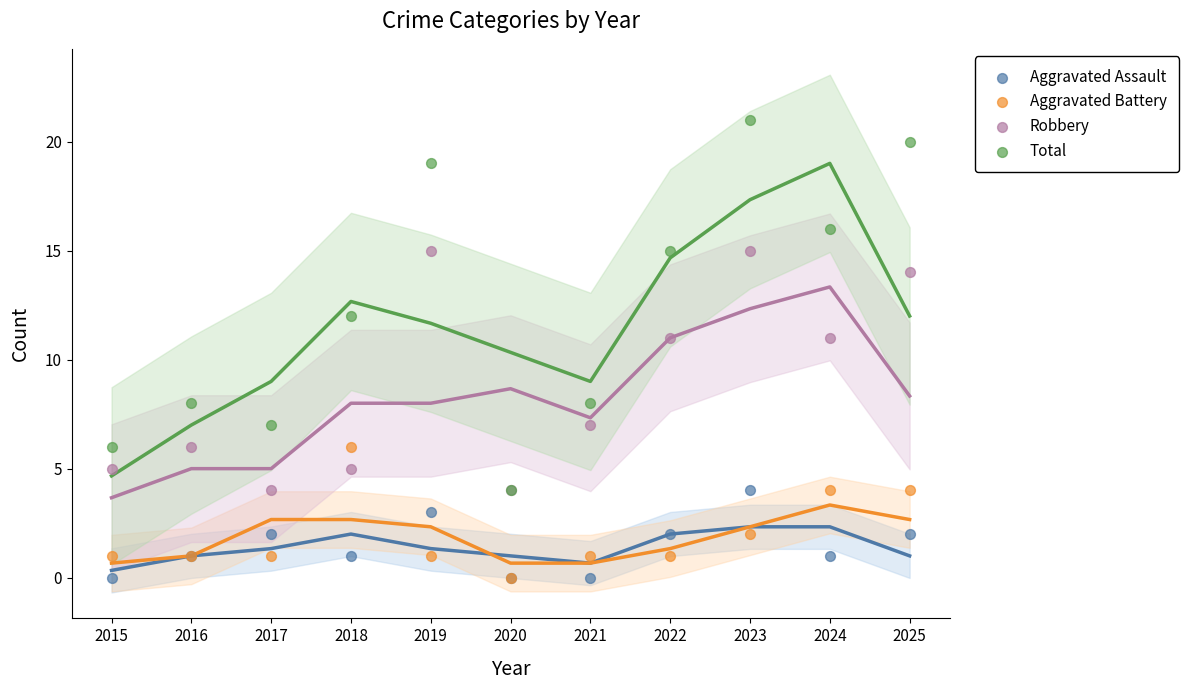

What are all the series names shown in the legend?

Aggravated Assault, Aggravated Battery, Robbery, Total